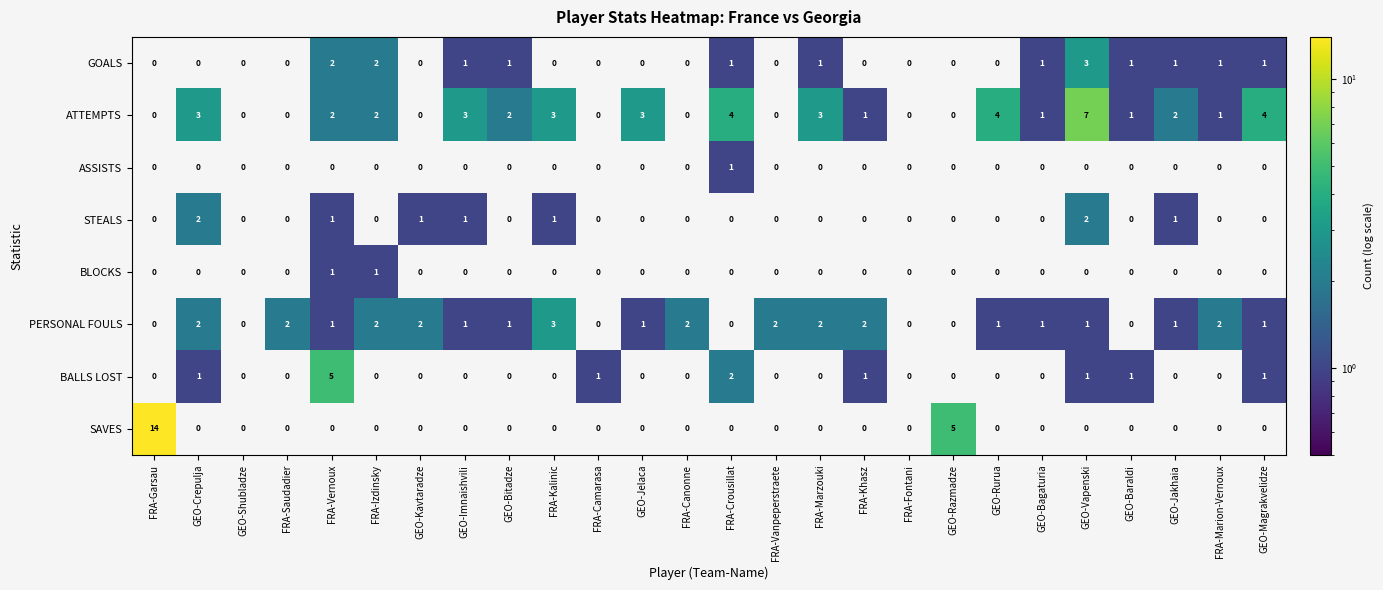

How many positive values does the PERSONAL FOULS series have?

19